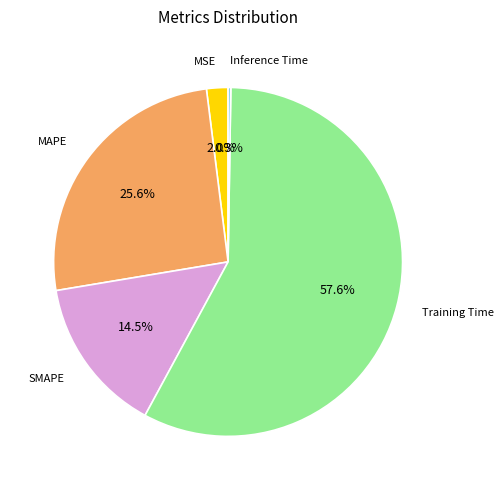

To the nearest percent, what is the difference between the largest and smallest slice percentages?

57%